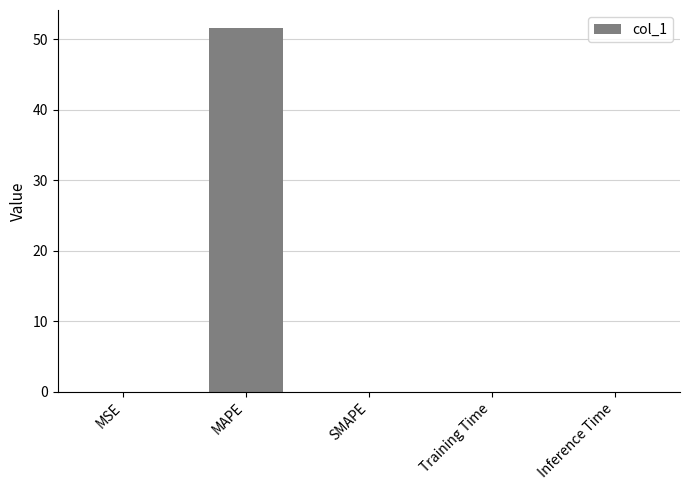

What is the average value?

10.3